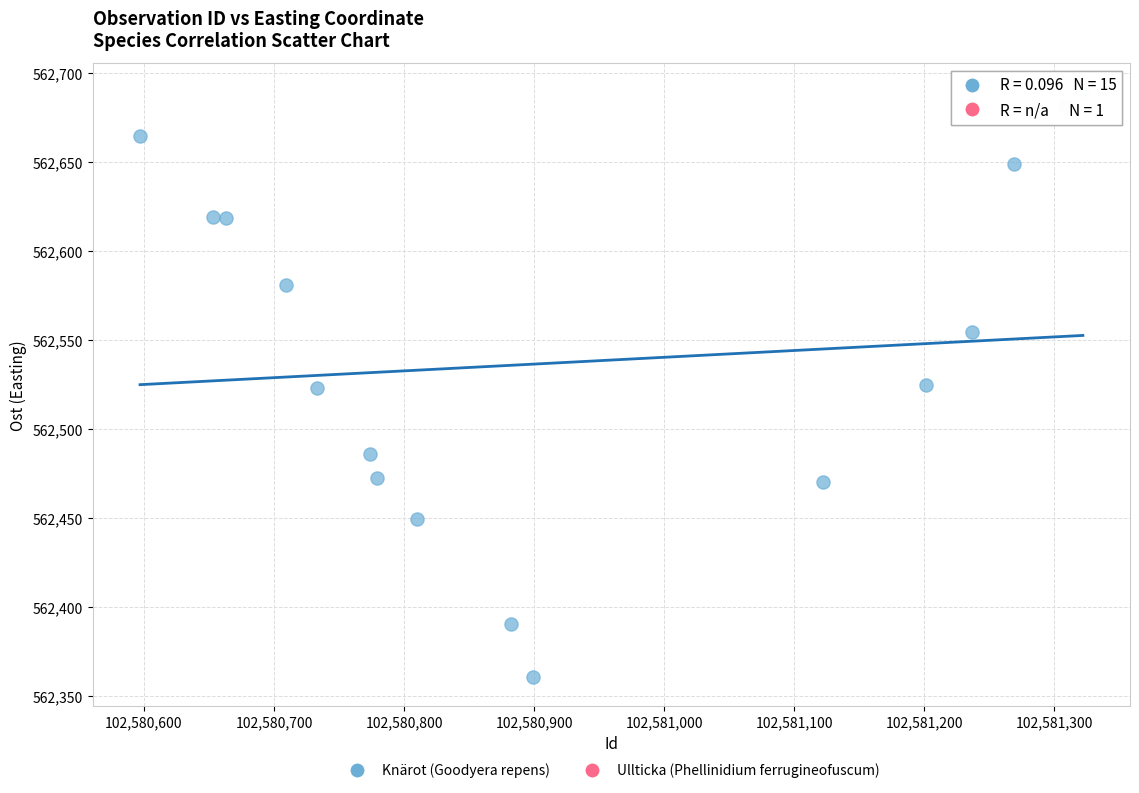

What are all the series names shown in the legend?

Knärot (Goodyera repens), Ullticka (Phellinidium ferrugineofuscum)